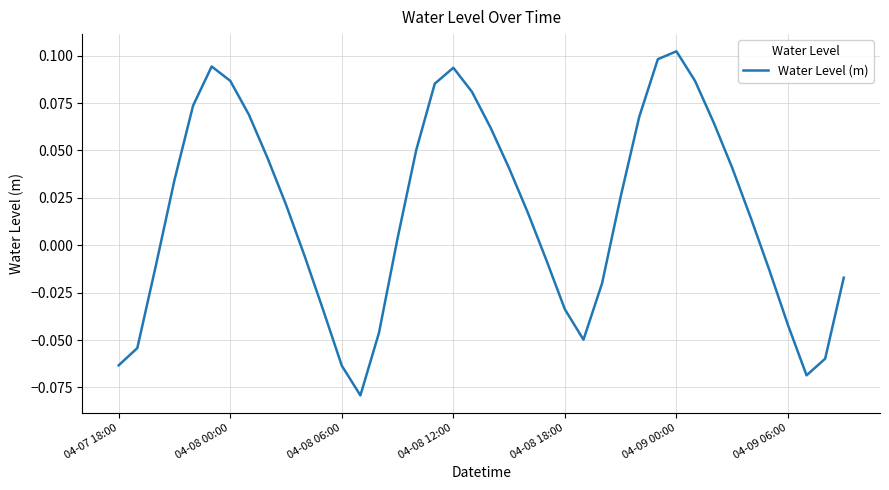

Reading right to left, list all the values displayed in this chart.

-0.0	-0.1	-0.1	-0.0	-0.0	0.0	0.0	0.1	0.1	0.1	0.1	0.1	0.0	-0.0	-0.0	-0.0	-0.0	0.0	0.0	0.1	0.1	0.1	0.1	0.1	0.0	-0.0	-0.1	-0.1	-0.0	-0.0	0.0	0.0	0.1	0.1	0.1	0.1	0.0	-0.0	-0.1	-0.1